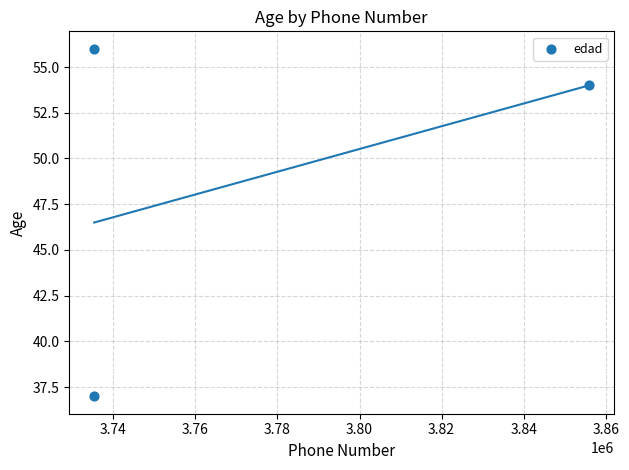

What is the average Y value?

49